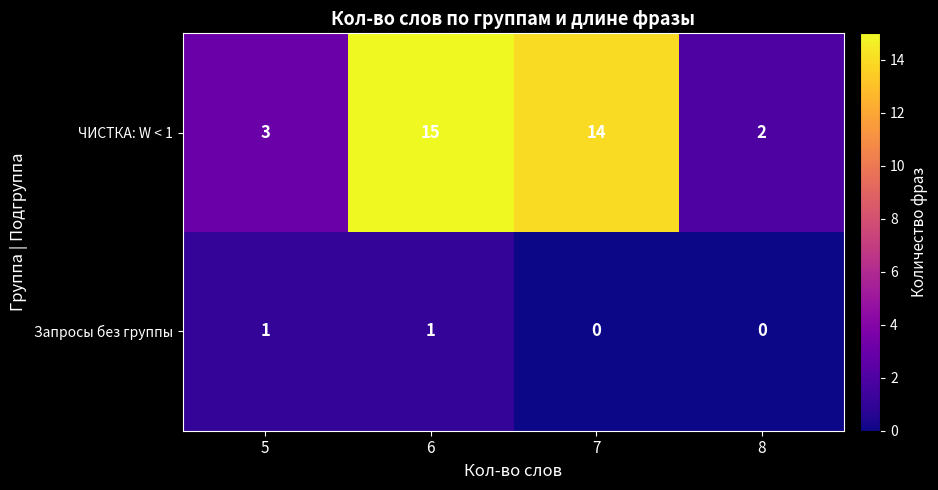

Rank the series by their average value, from lowest to highest.

Запросы без группы, ЧИСТКА: W < 1